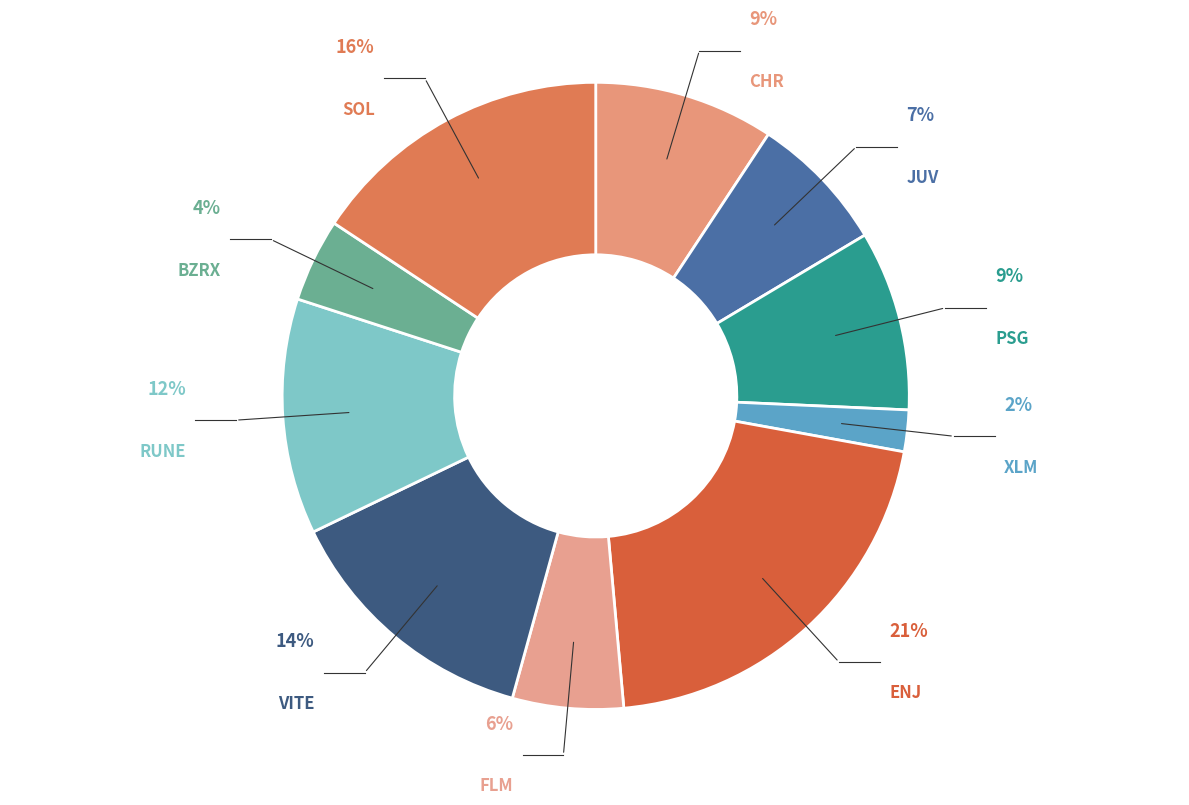

Does FLM account for over 50% of the chart?

No